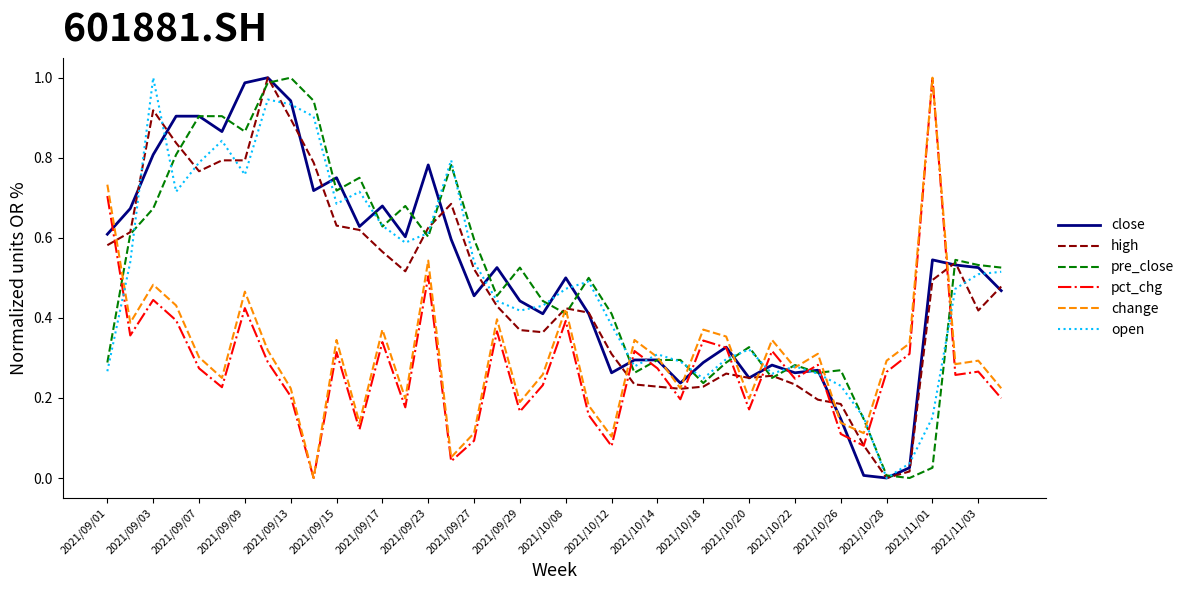

In close, how many points are lower than both neighbors (excluding endpoints)?

11